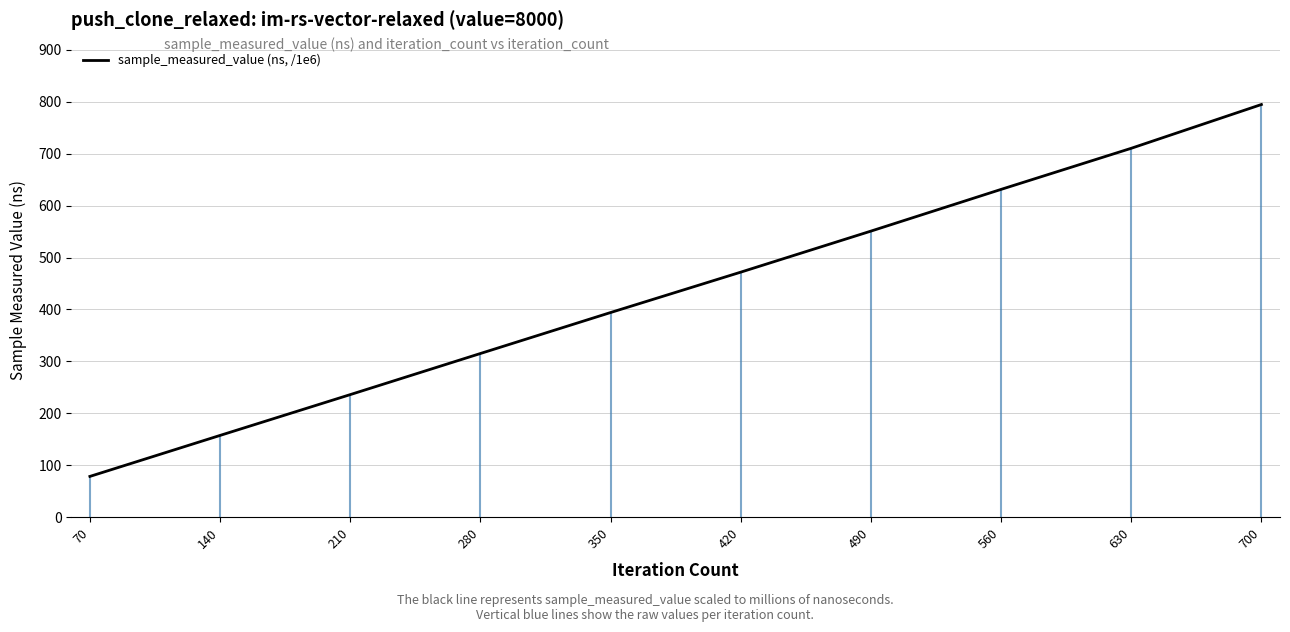

Reading left to right, transcribe all the data shown in this chart.

70=78.4	140=157.4	210=236.0	280=315.2	350=394.1	420=471.8	490=550.9	560=631.3	630=710.4	700=794.7